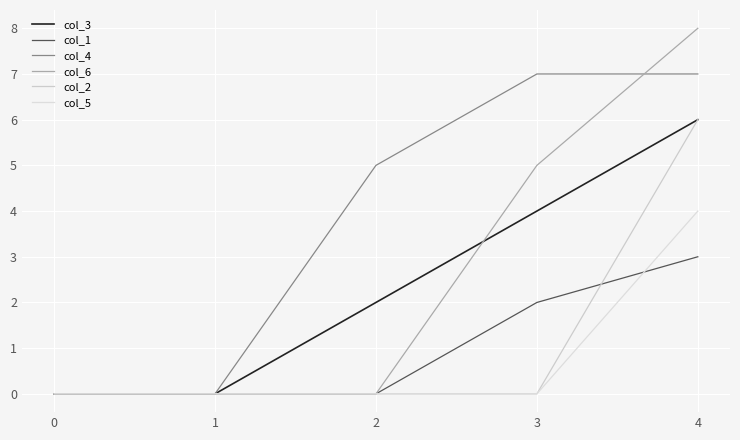

What are all the series names shown in the legend?

col_3, col_1, col_4, col_6, col_2, col_5